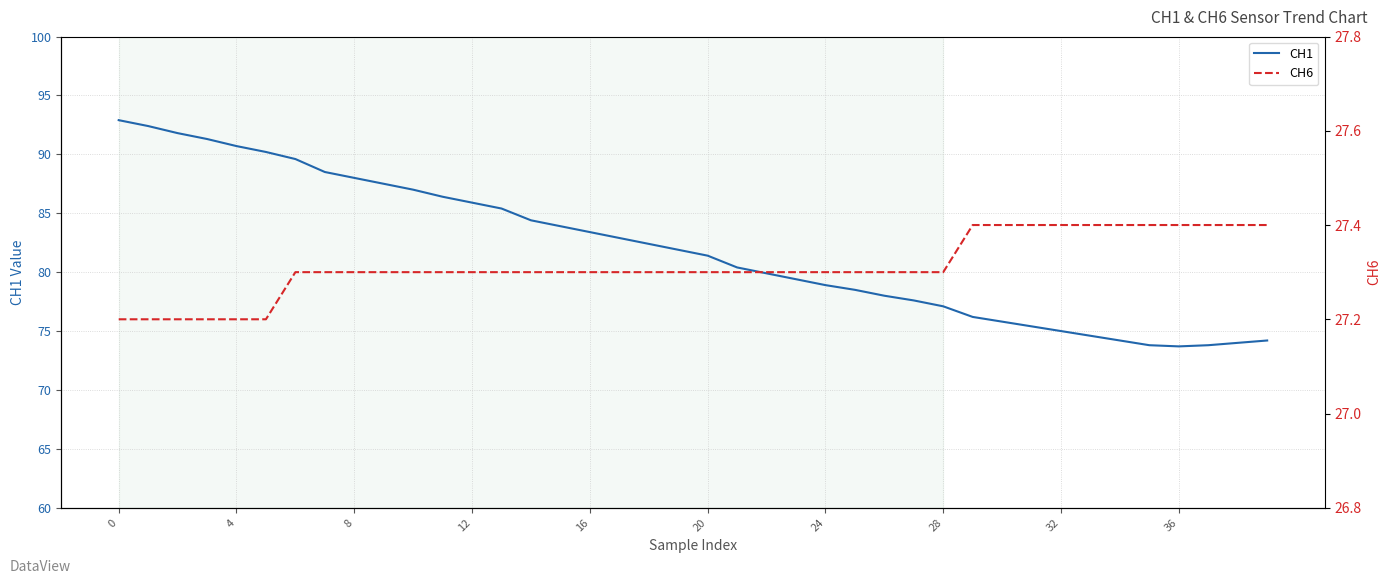

Rank the series at 24 from highest to lowest value.

CH1, CH6